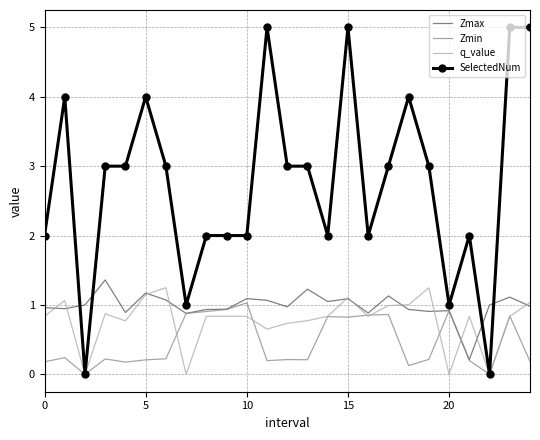

Which series has the widest spread of values?

SelectedNum